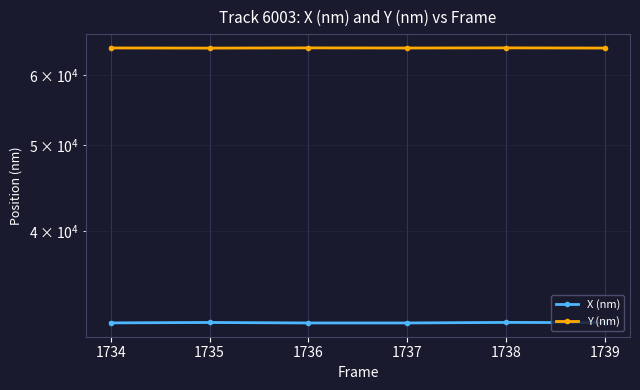

What is the value of the Y (nm) point at the 2nd from the left?

64284.4